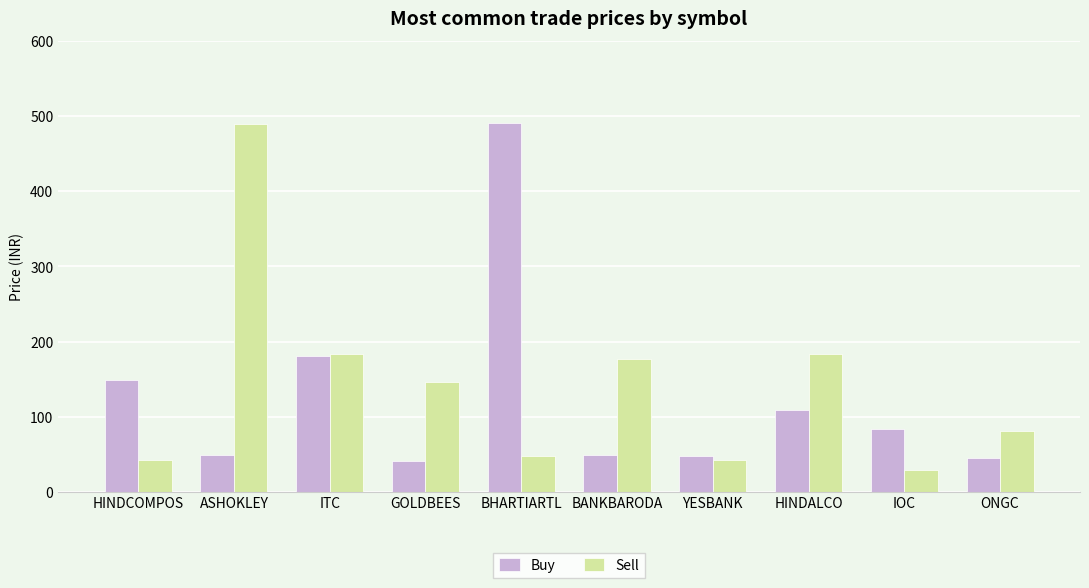

What is the value of the Buy bar at the 2nd from the left?

49.0